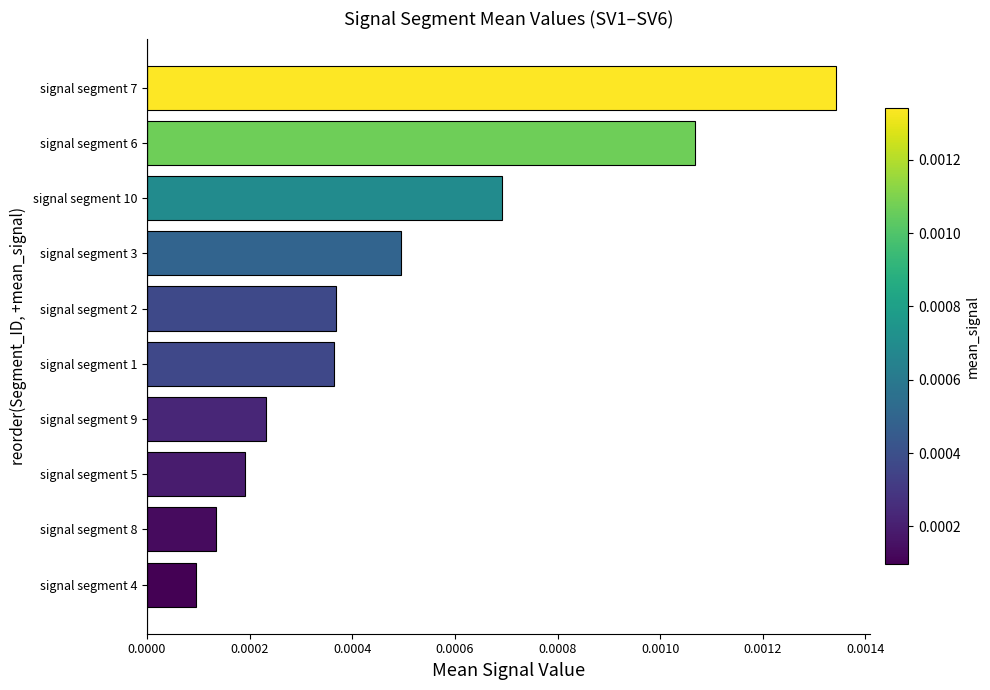

Between signal segment 4 and signal segment 7, which is larger?

signal segment 7